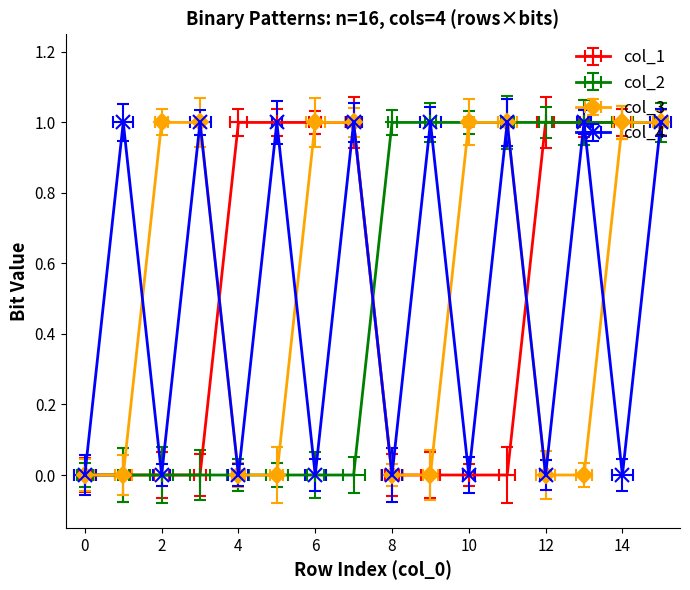

True or false: col_4 and col_1 cross at least once.

True